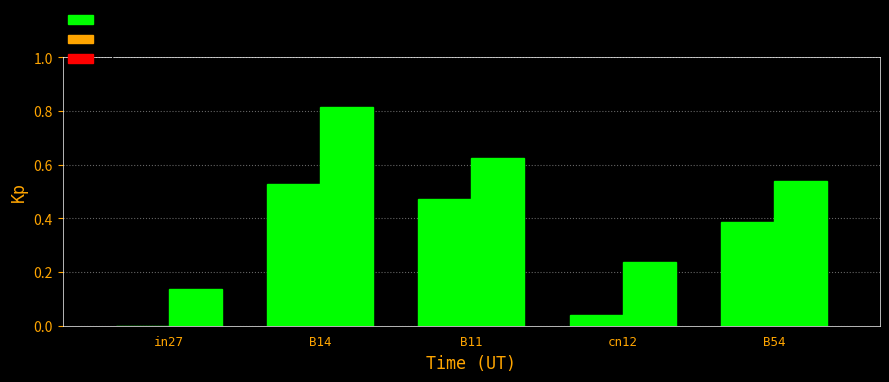

What position from the right is in27?

5